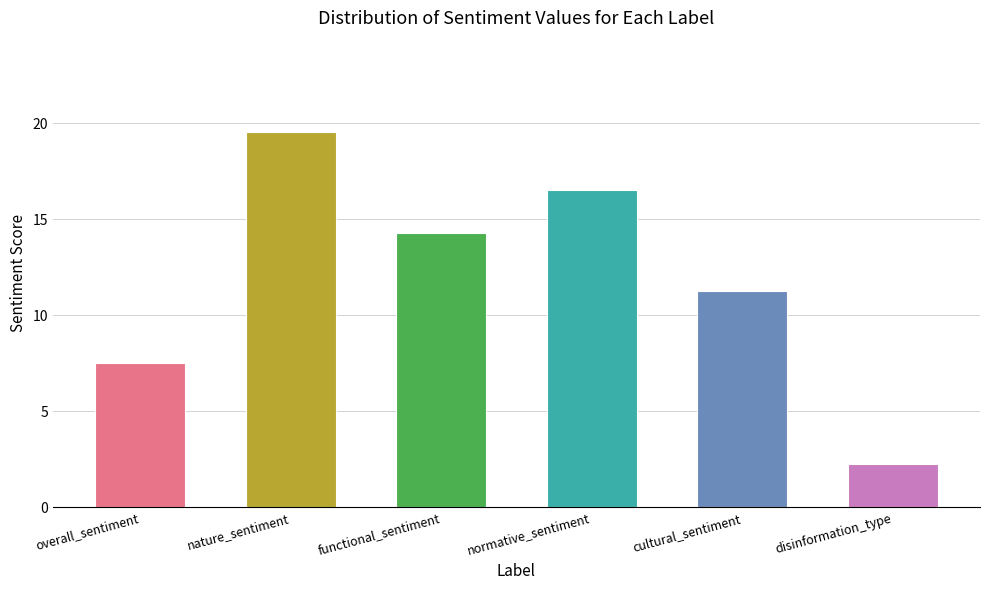

At which category does the chart reach its peak across all series?

nature_sentiment